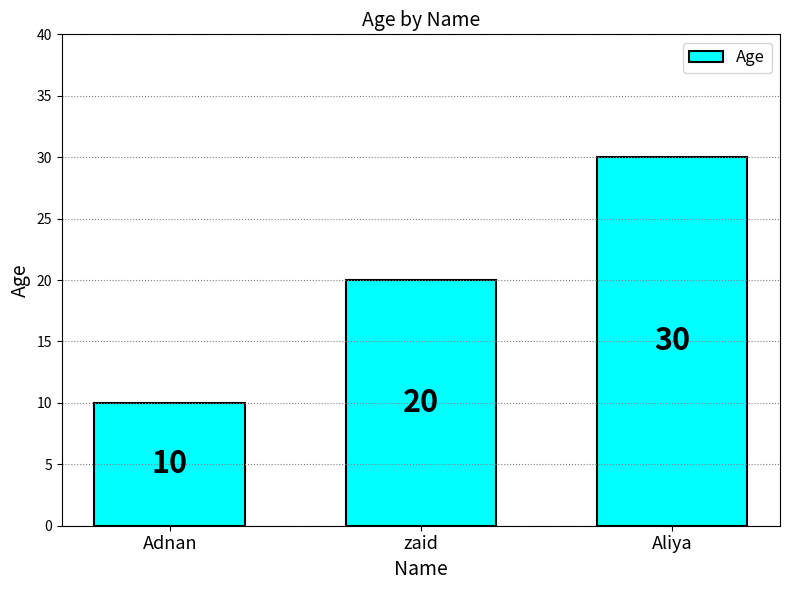

At which label is the value closest to 20?

zaid